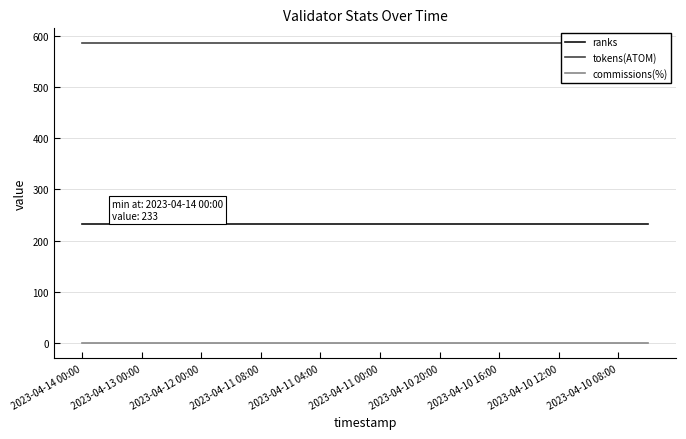

Does the chart display data point markers on the line(s)?

No